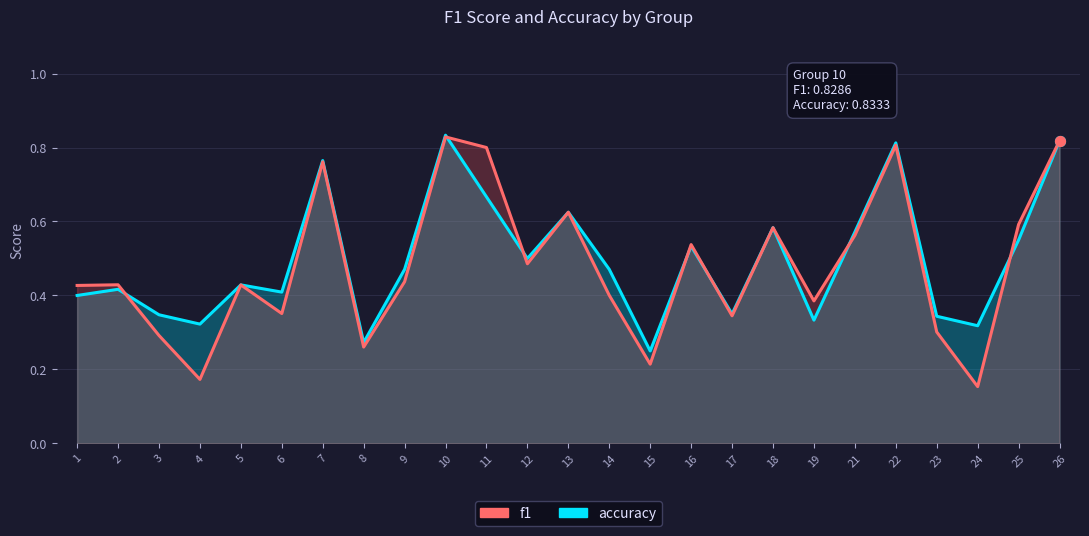

Which series has the largest Y range (max minus min)?

f1